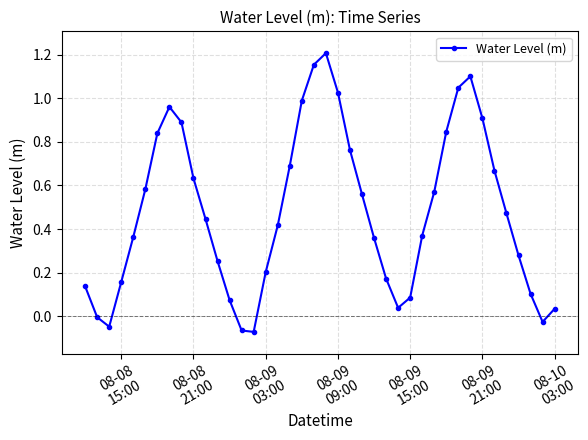

How many points are lower than both their immediate neighbors (excluding endpoints)?

4